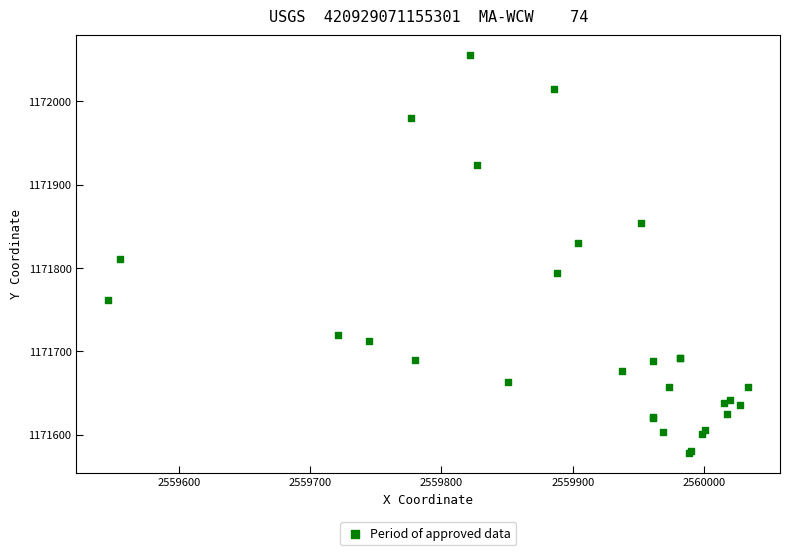

What Y value in the scatter plot is closest to 1171816?

1171810.7